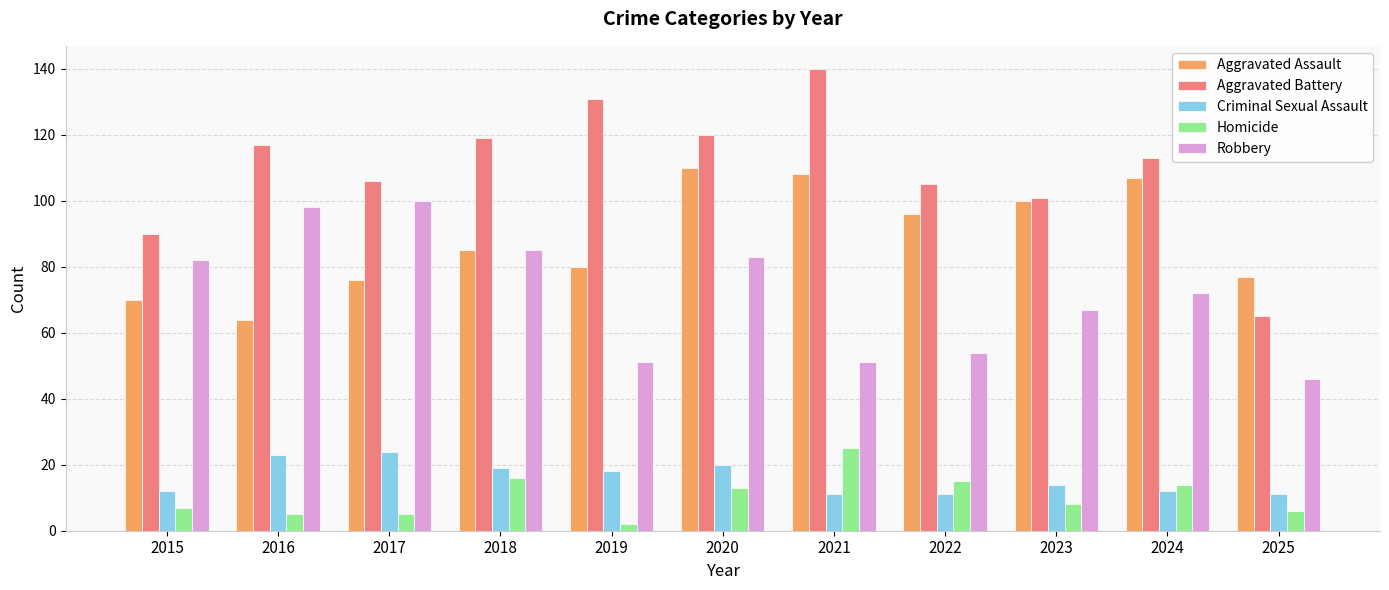

Which category has the highest value in the Aggravated Battery series?

2021